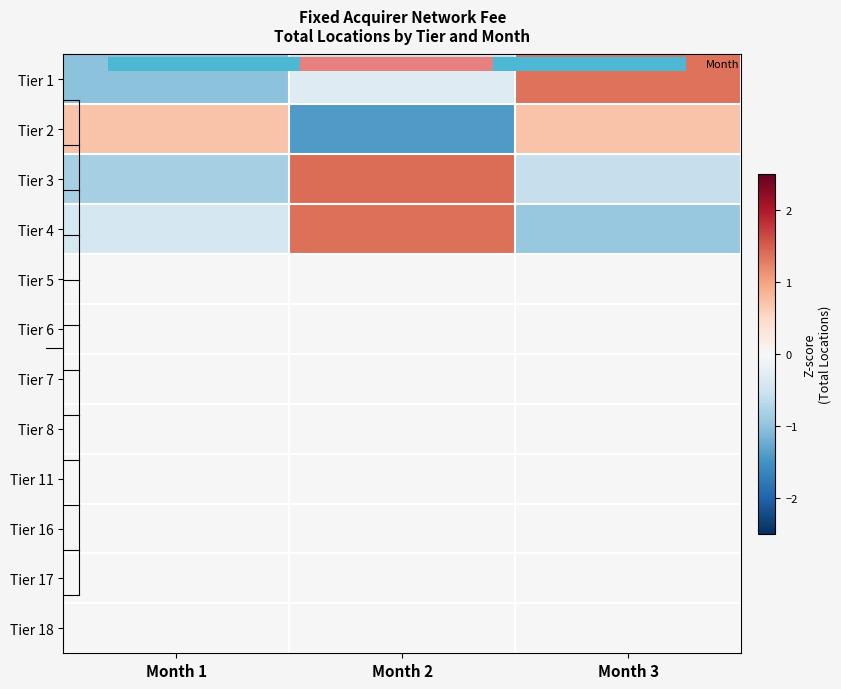

Which has a higher value, Month 3 or Month 1?

Month 3